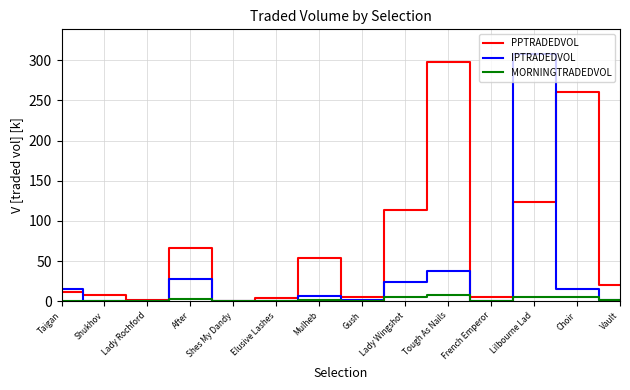

Which category has the highest value in the IPTRADEDVOL series?

Lilbourne Lad